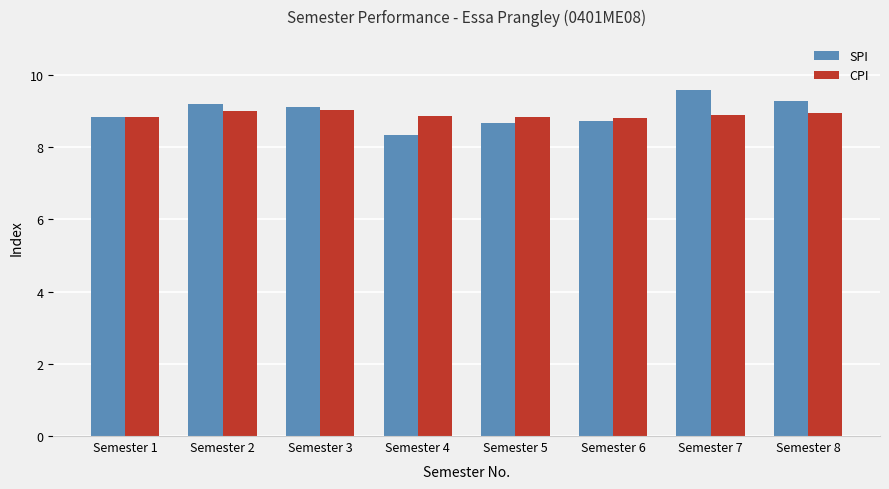

What is the difference between the second highest and minimum values in the CPI series?

0.2